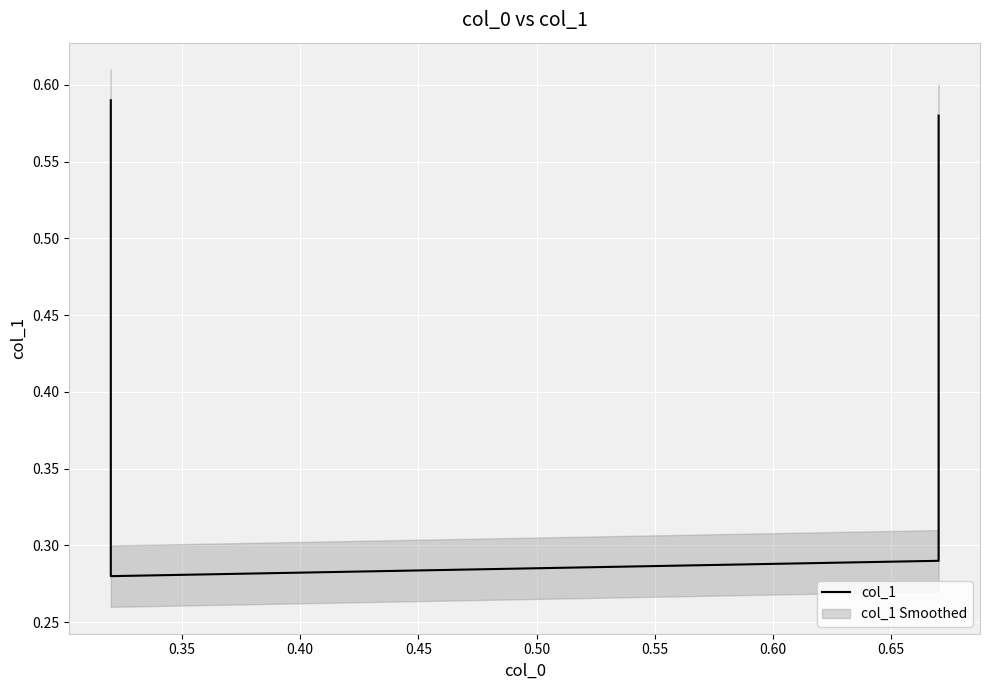

The value at 0.40 is 0.3. True or false?

True